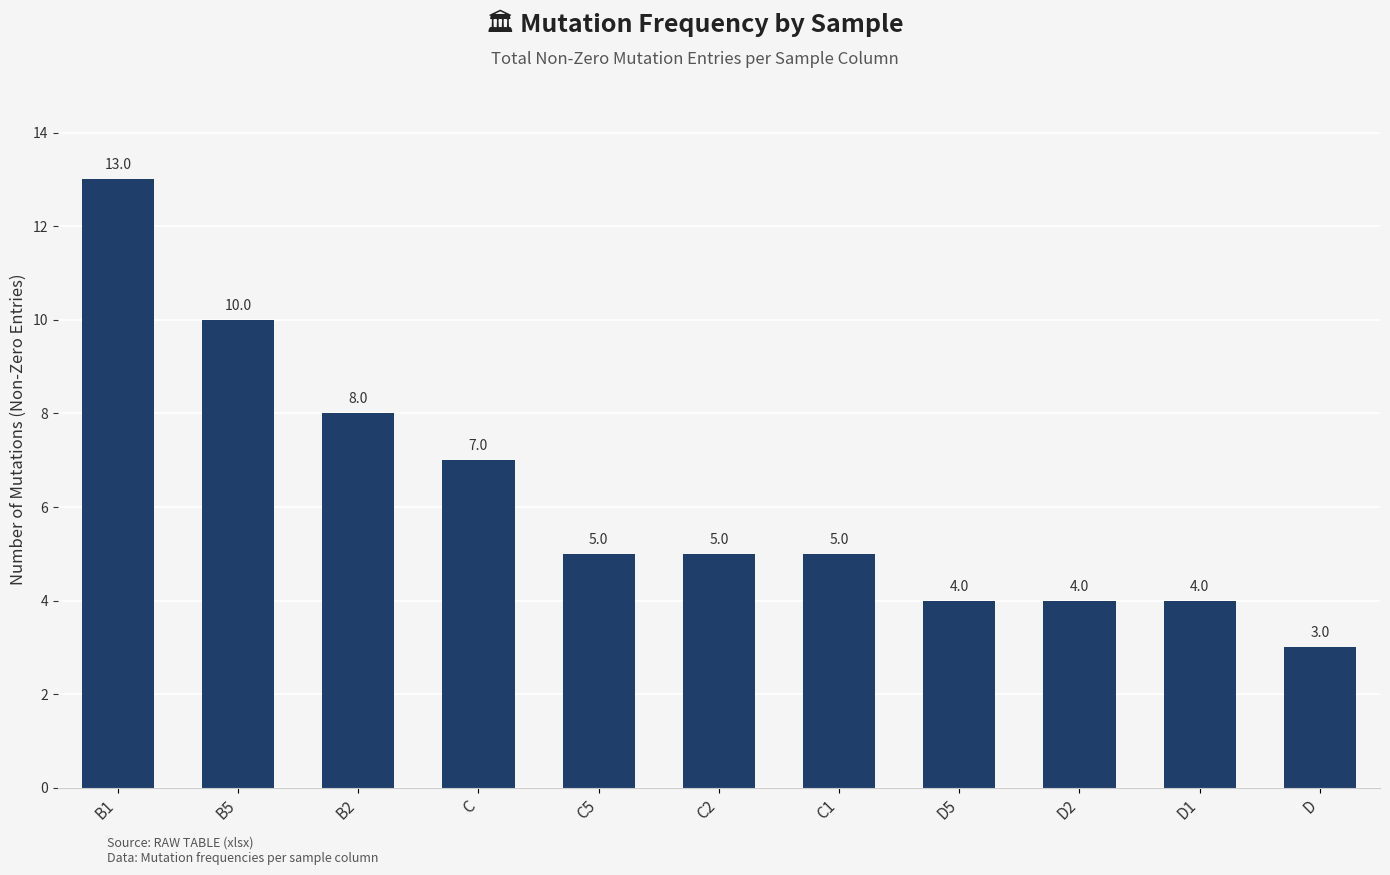

Reading left to right, extract all data points from this chart.

B1=13	B5=10	B2=8	C=7	C5=5	C2=5	C1=5	D5=4	D2=4	D1=4	D=3